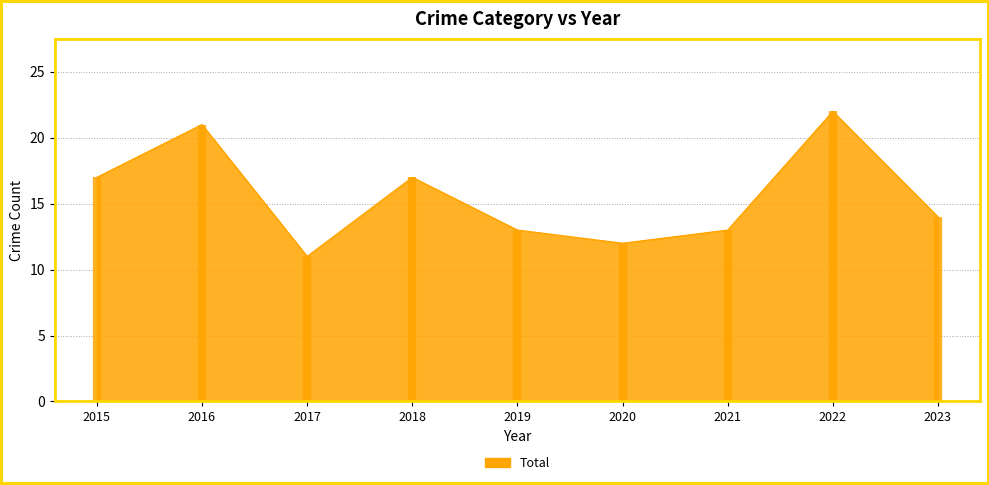

True or false: Aggravated Battery and Total intersect in this chart.

False